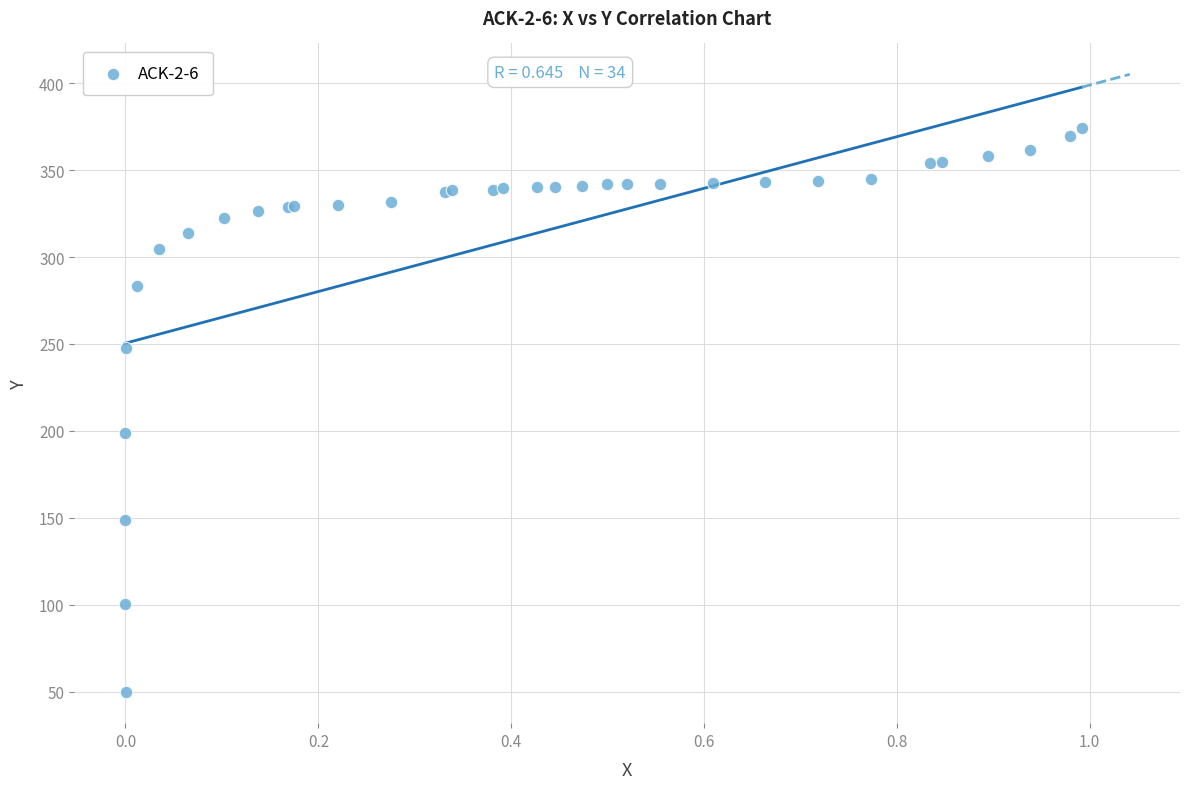

What Y value in the scatter plot is closest to 211?

198.5